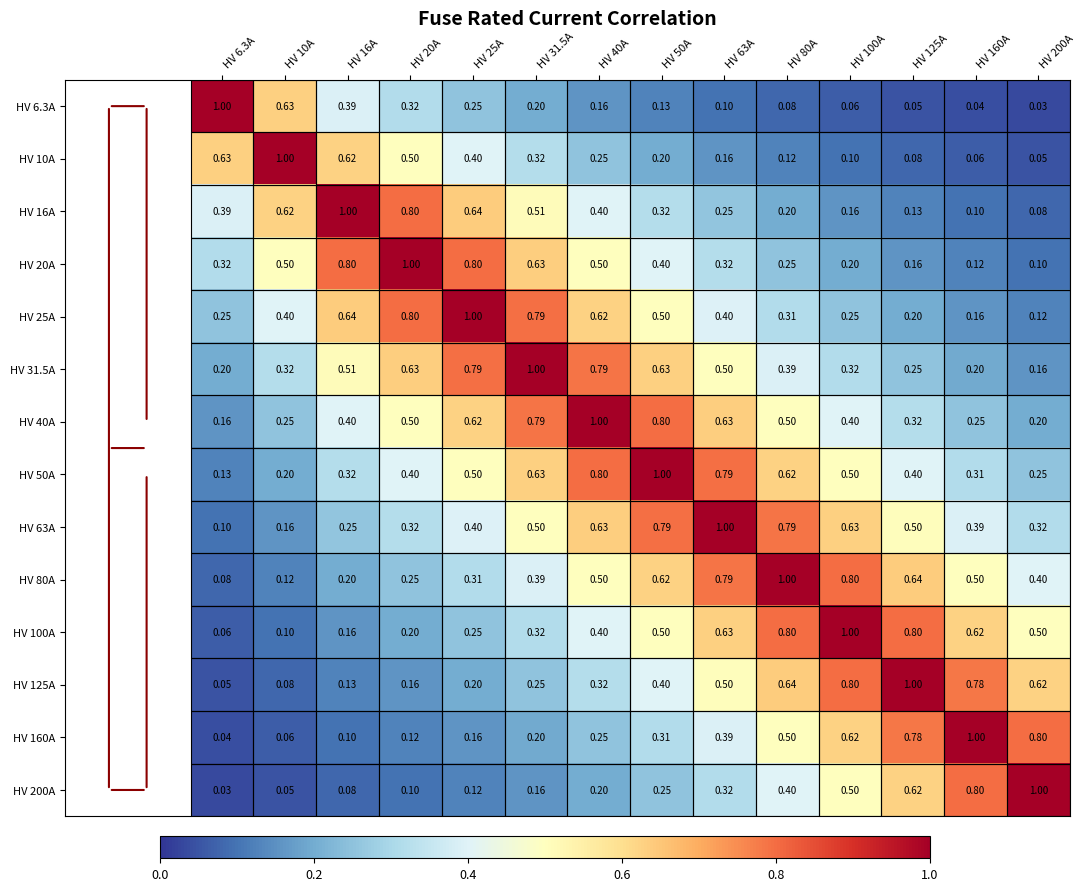

How many series are shown in this chart?

14